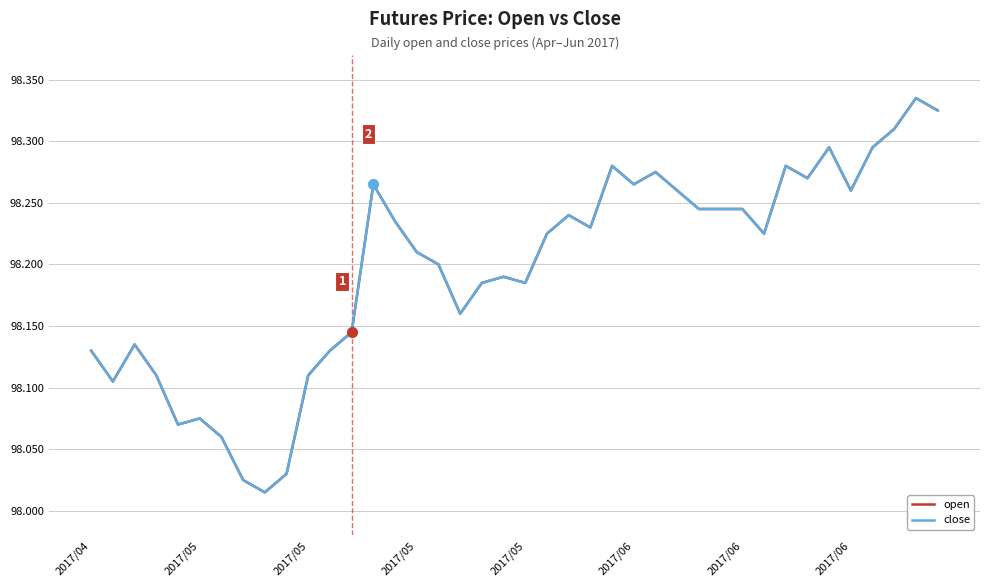

Does the chart display data point markers on the line(s)?

No